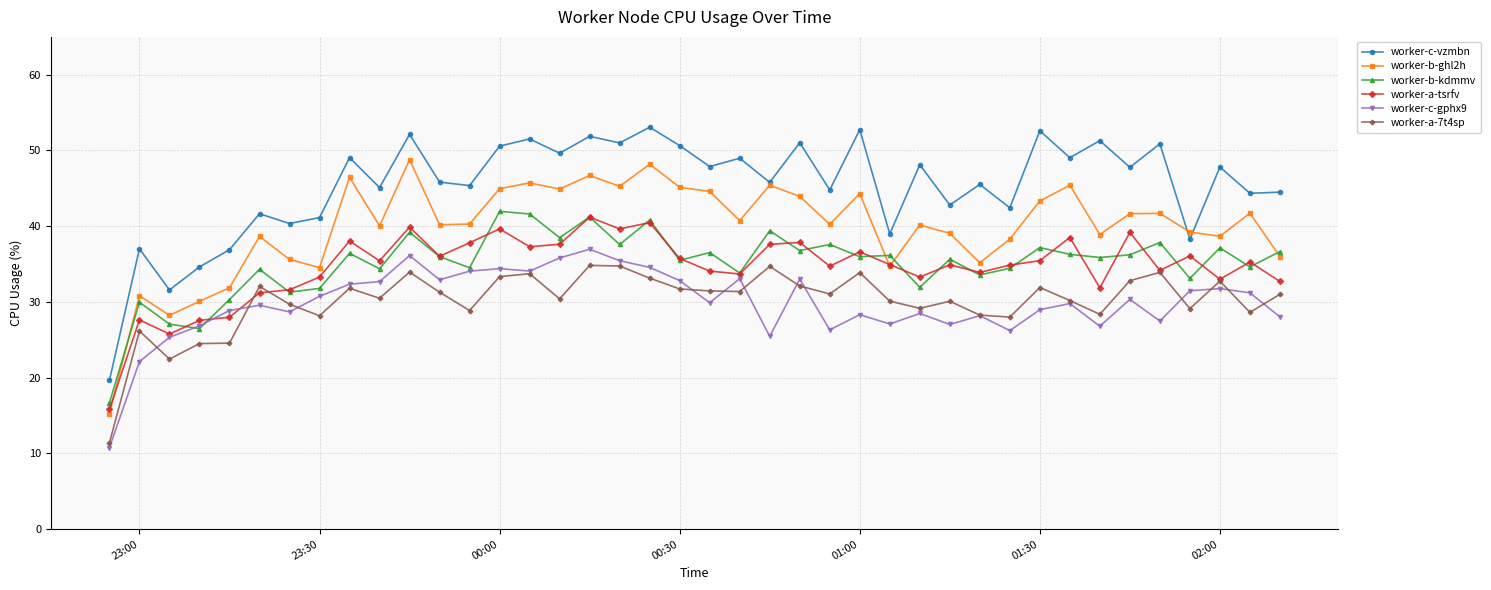

True or false: worker-b-kdmmv has more than 0 interior local peaks.

True